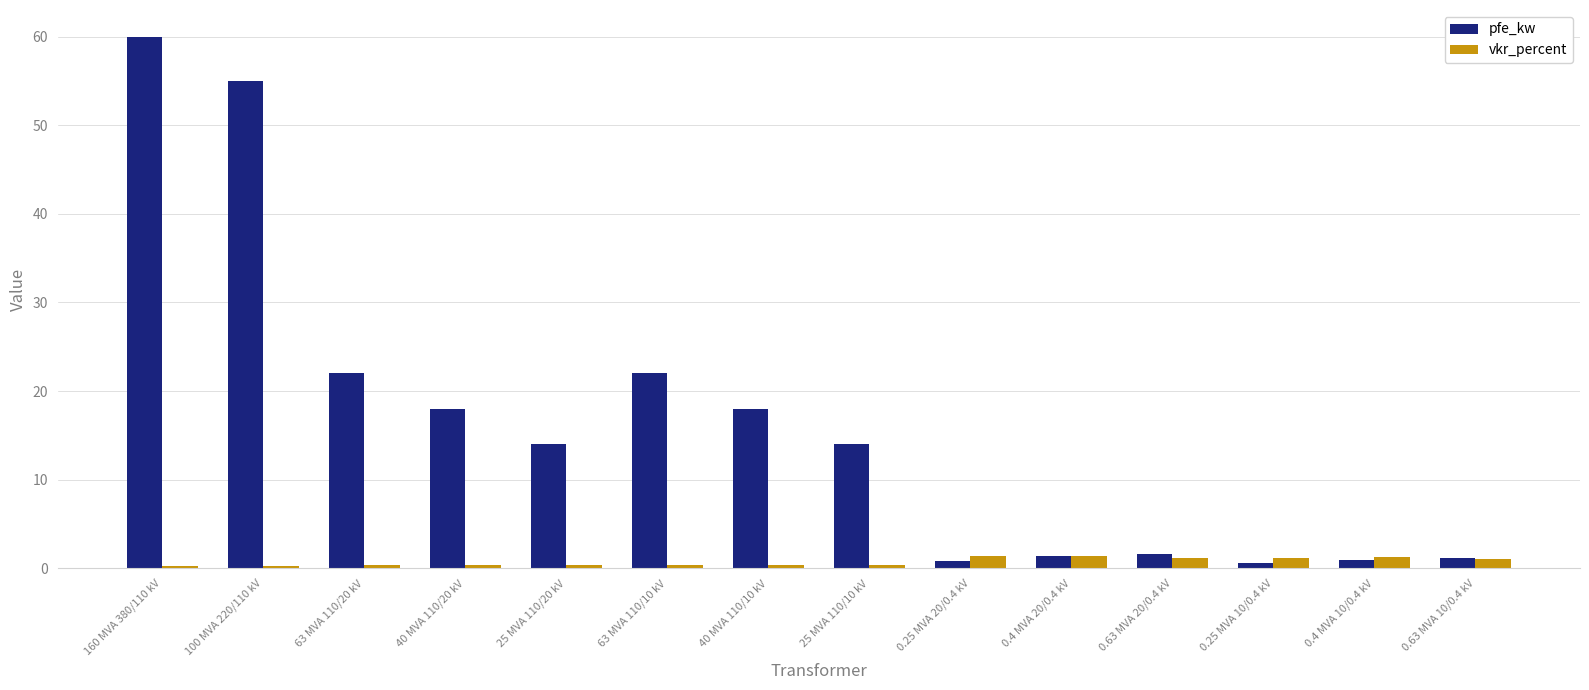

What is the sum of all vkr_percent values?

10.3